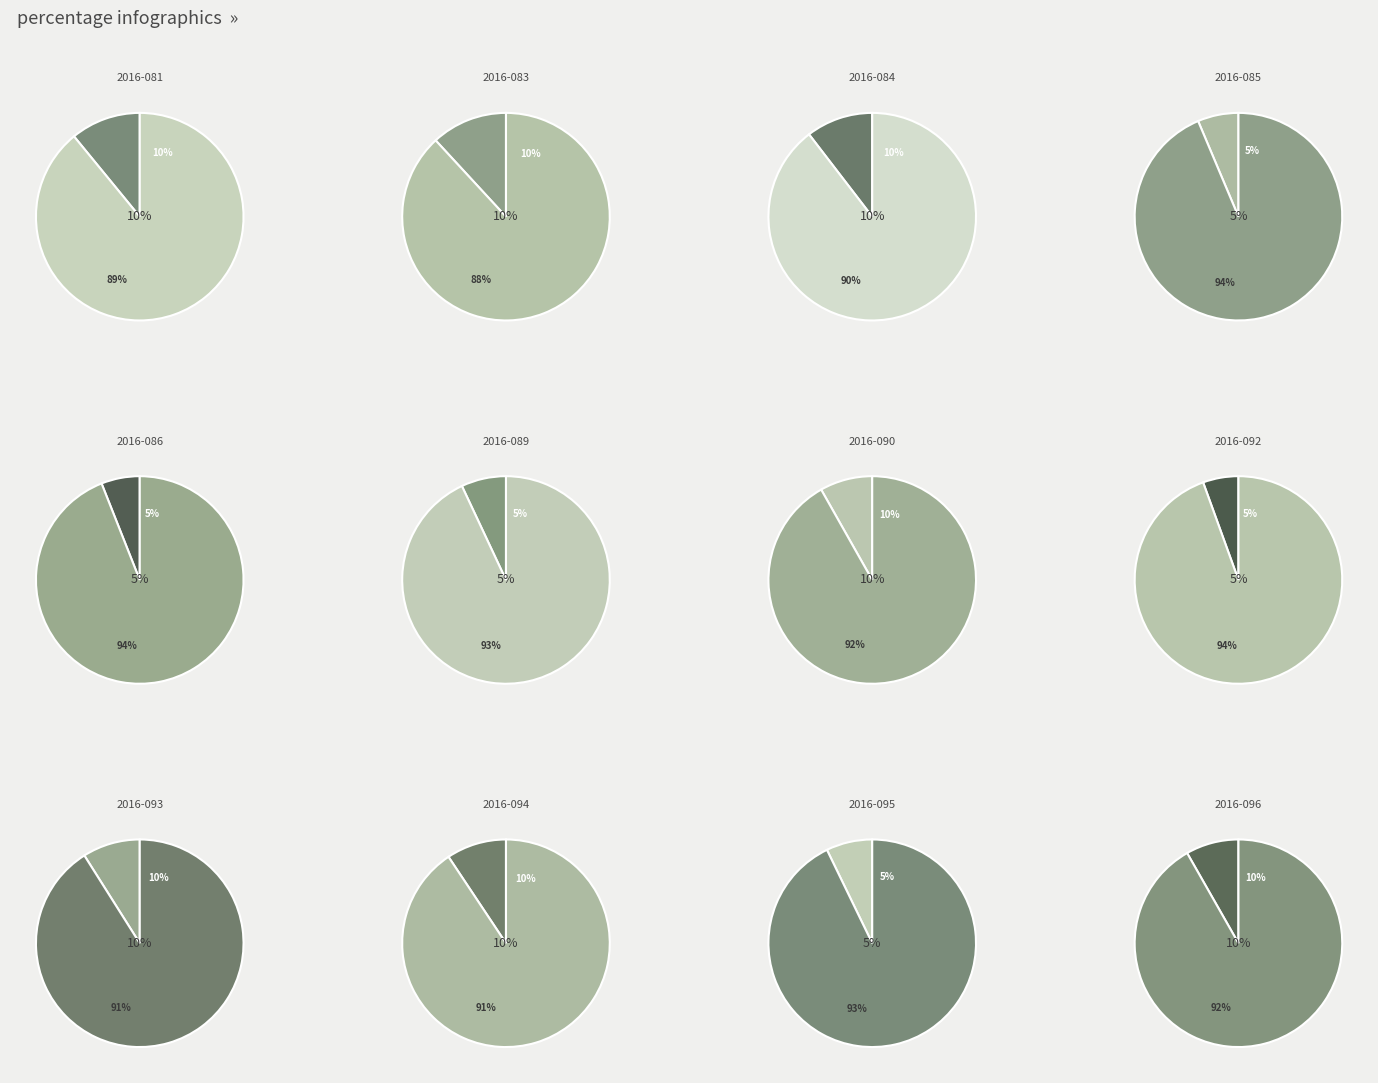

What percentage is the 2016-095 slice, to the nearest percent?

7%